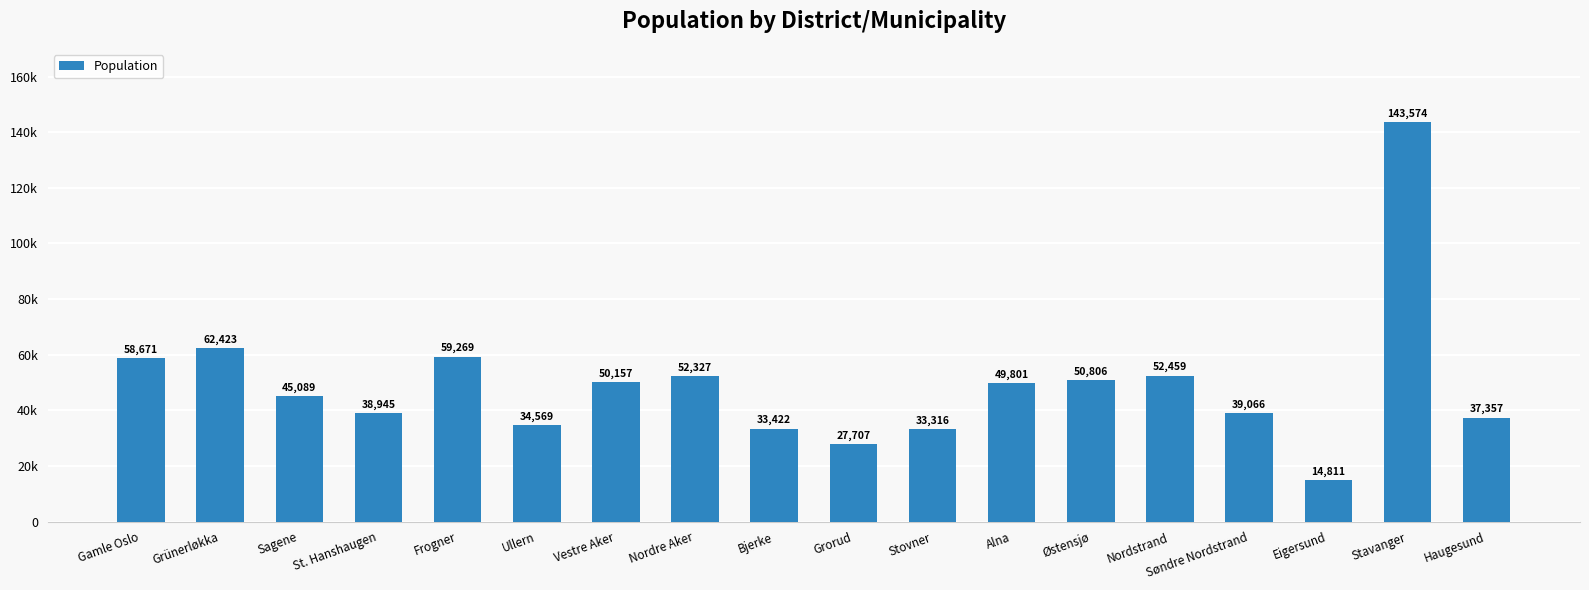

Are the bars horizontal?

No